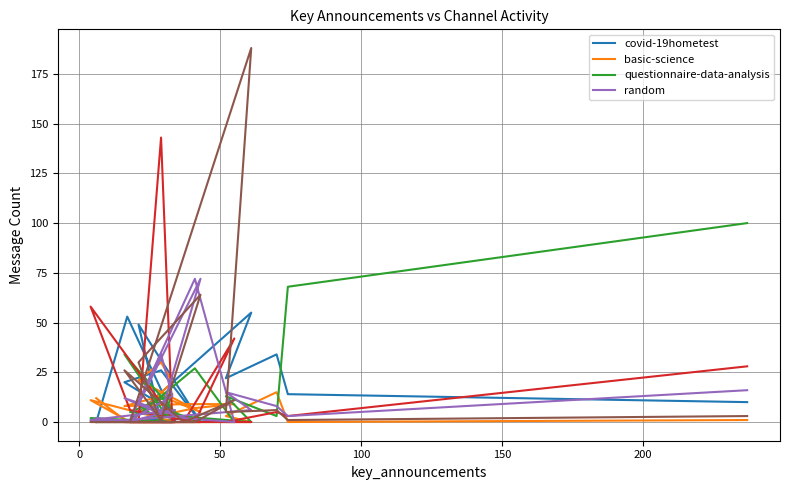

Reading left to right, list all the values displayed in this chart.

covid-19hometest: 10	14	34	22	55	1	0	0	49	0	26	20	2	0	2	0	1	1	53	0
basic-science: 1	0	15	3	0	0	20	30	21	5	13	8	9	9	7	0	11	0	0	12
questionnaire-data-analysis: 100	68	3	13	0	5	14	0	9	0	7	34	0	0	27	0	2	0	0	0
random: 16	3	8	15	6	1	13	34	9	72	4	12	2	0	72	1	1	6	0	2